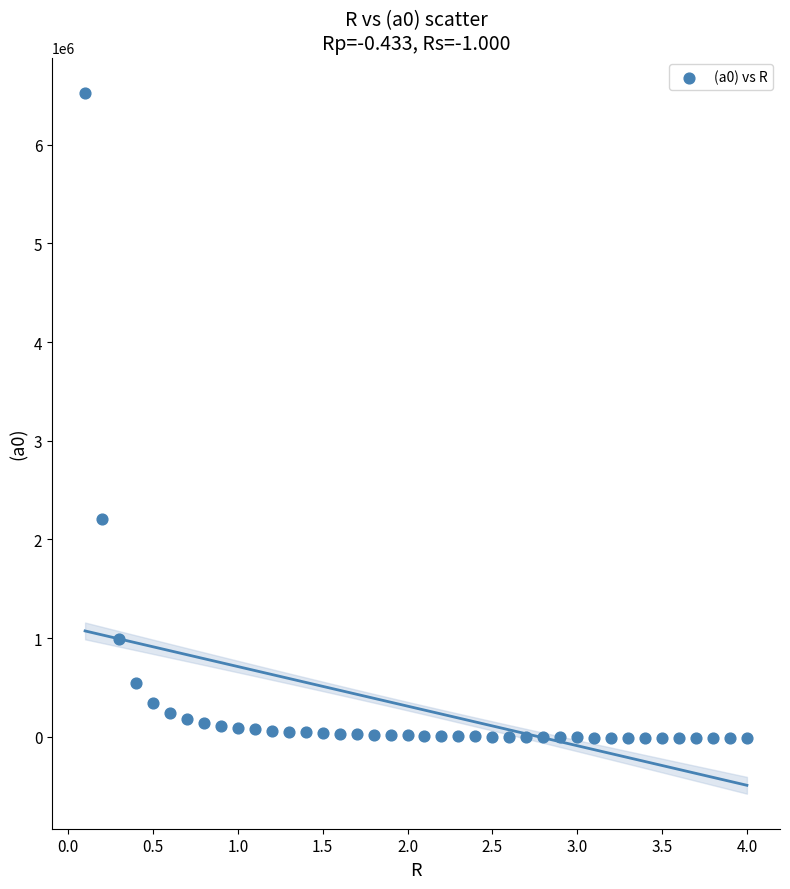

What Y value in the scatter plot is closest to 3256398?

2204544.1